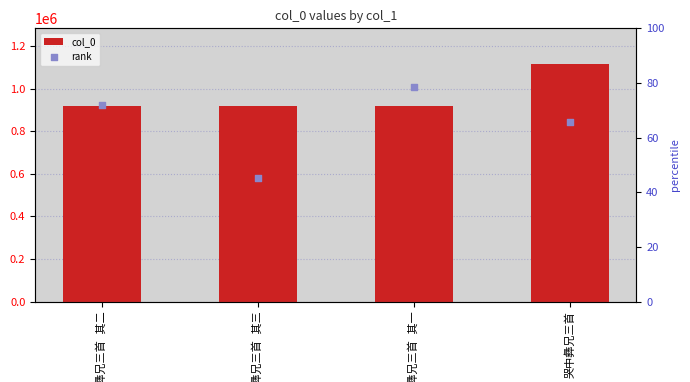

Is the value of col_0 at 哭中彝兄三首 其三 greater than the value of rank at 哭中彝兄三首?

Yes